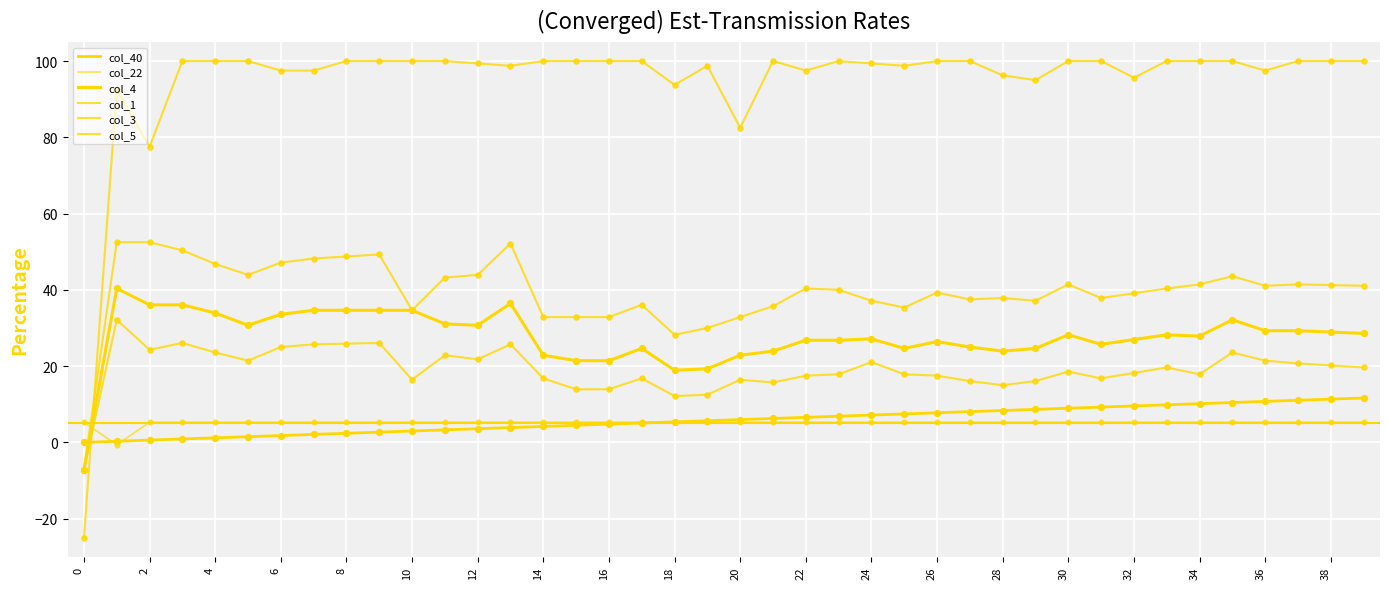

How many lines are shown in the chart?

6